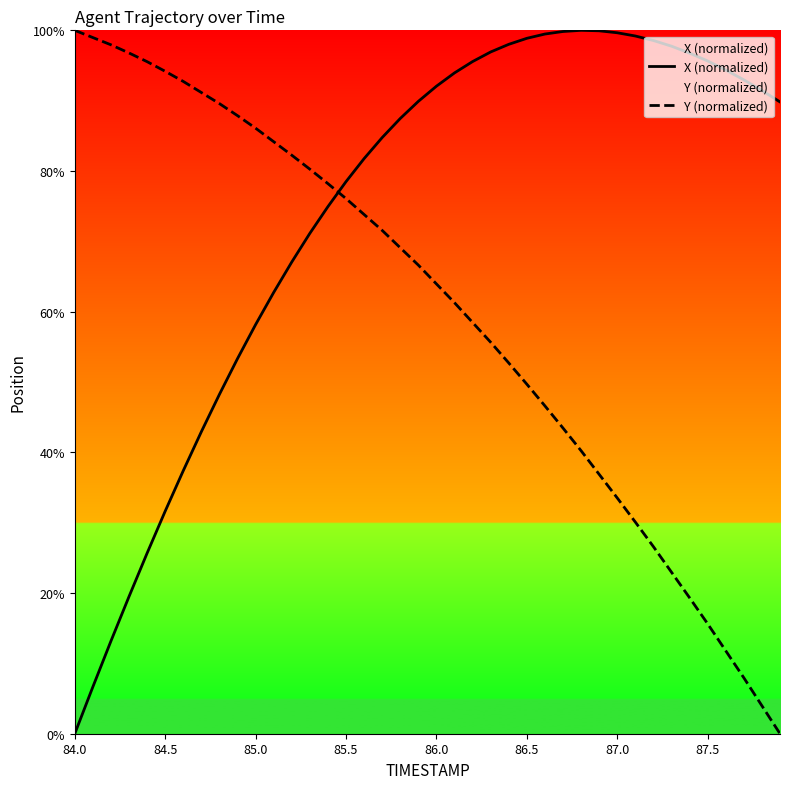

List the series in order of their overall mean, highest first.

X (normalized), Y (normalized)